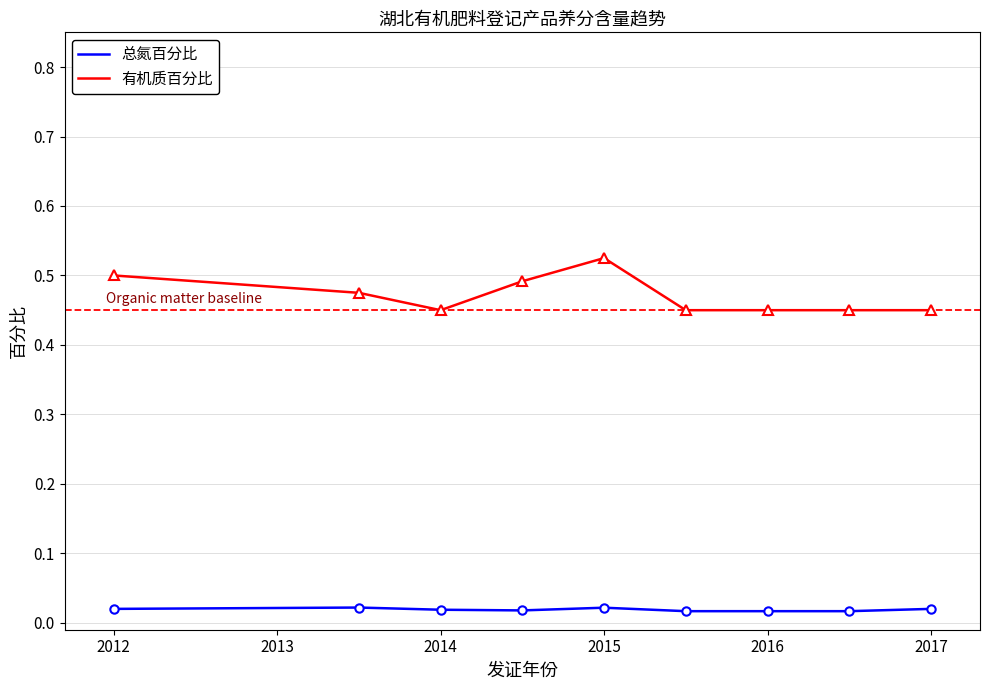

Which series has the widest spread of values?

有机质百分比